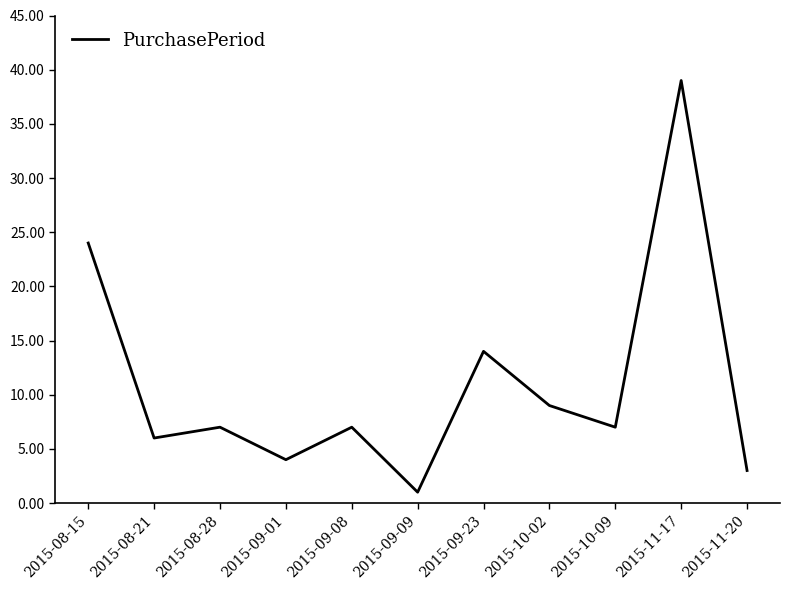

What is the sum of all values?

121